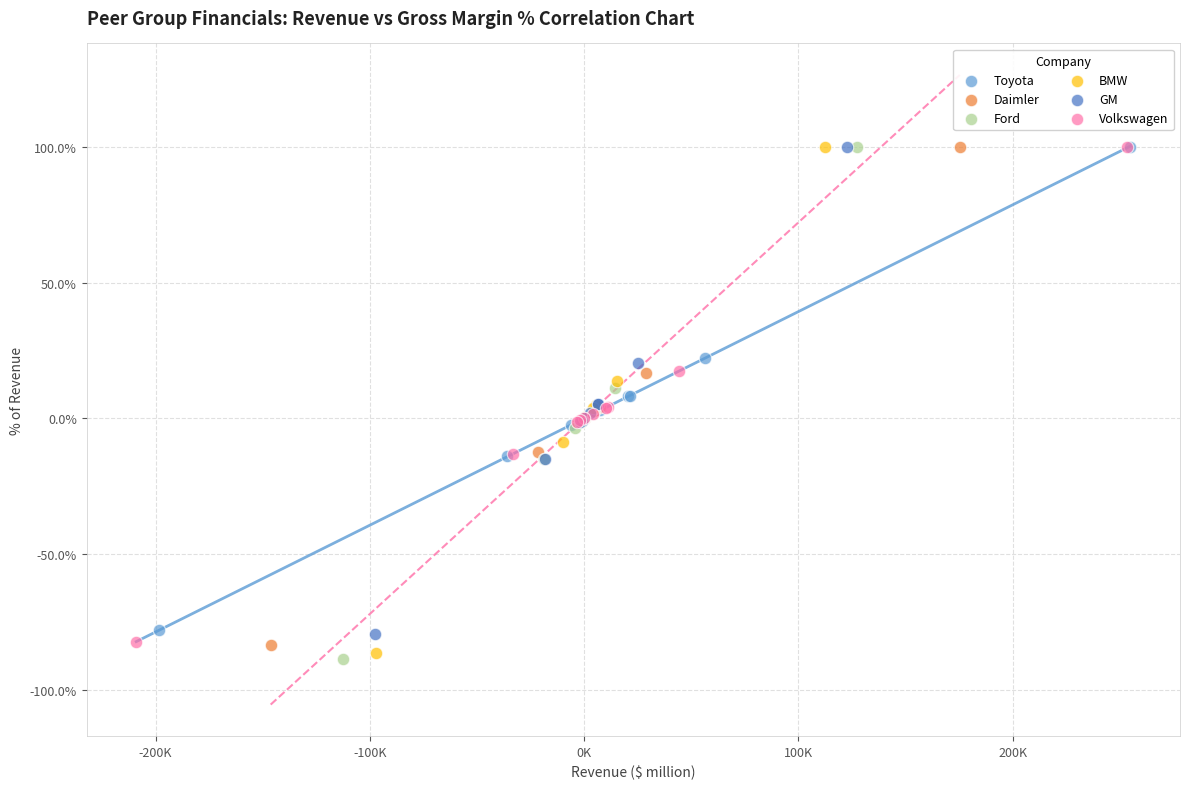

What are all the series names shown in the legend?

Toyota, Daimler, Ford, BMW, GM, Volkswagen